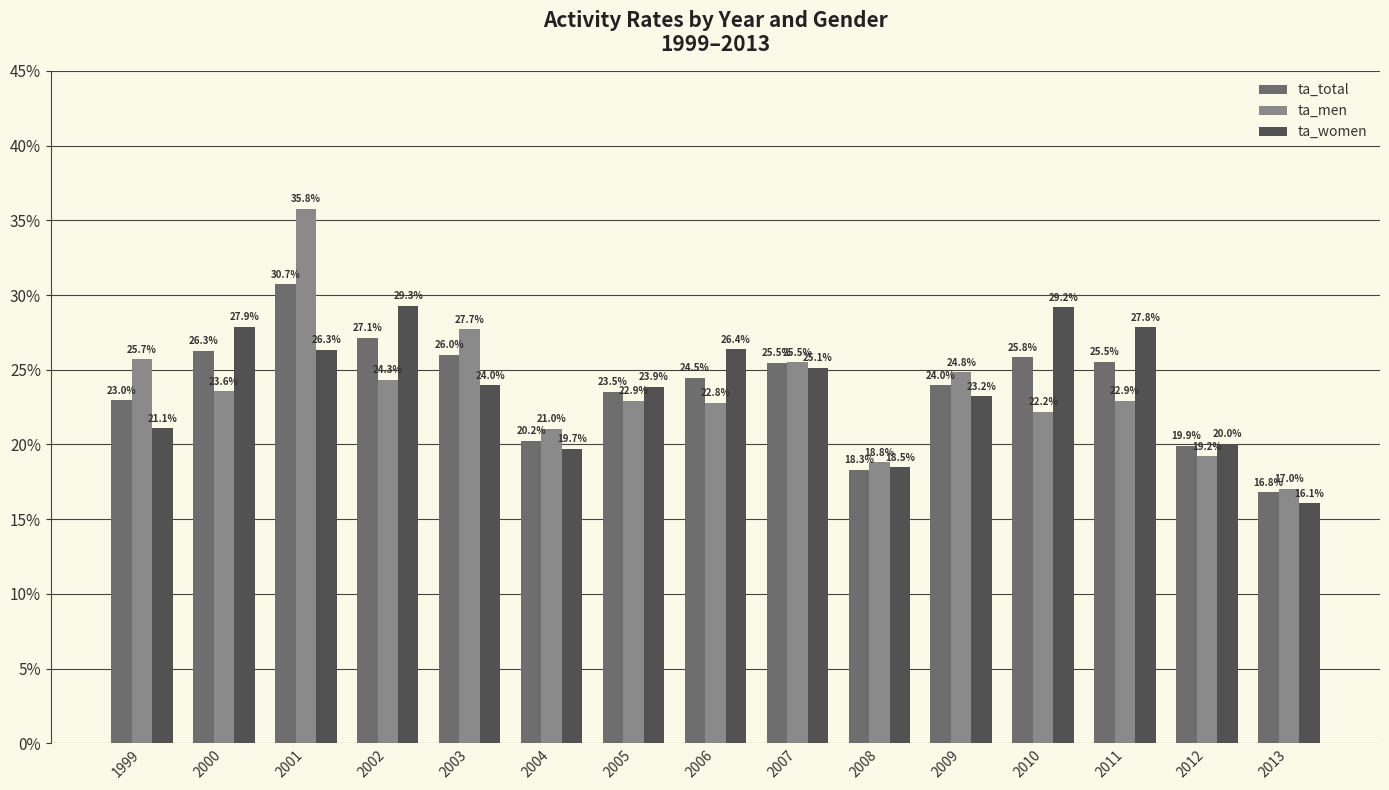

How many ta_total values are between 0 and 1?

15